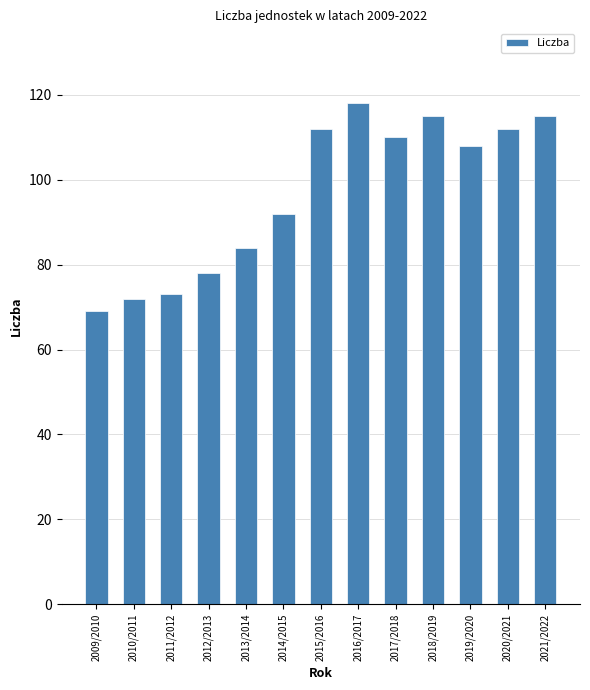

Approximately how many times larger is the value at 2016/2017 compared to 2009/2010?

1.7